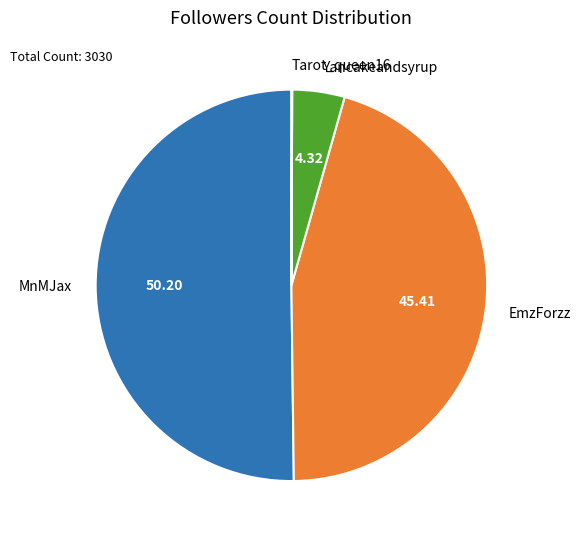

What is the largest slice in the pie chart?

MnMJax